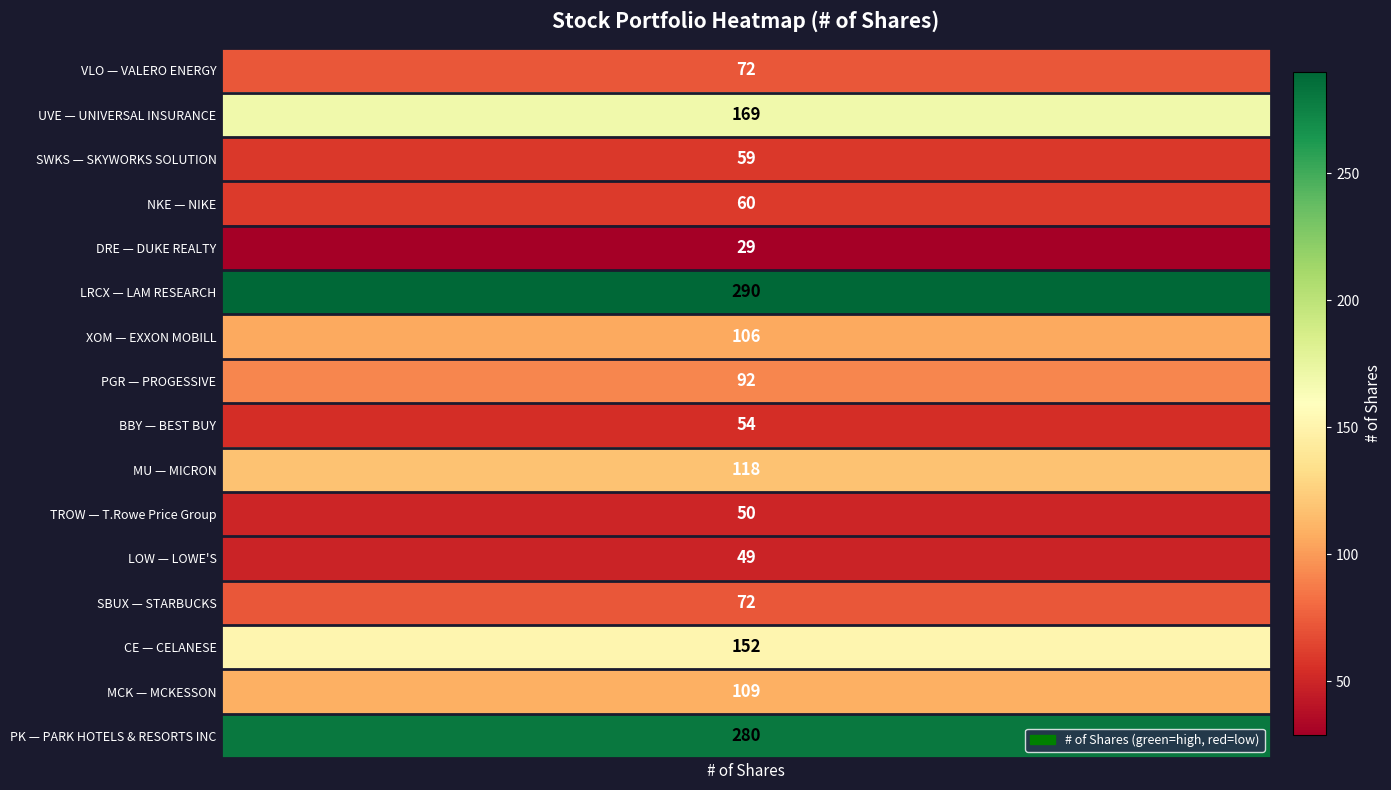

What is the difference between the maximum and minimum values?

261